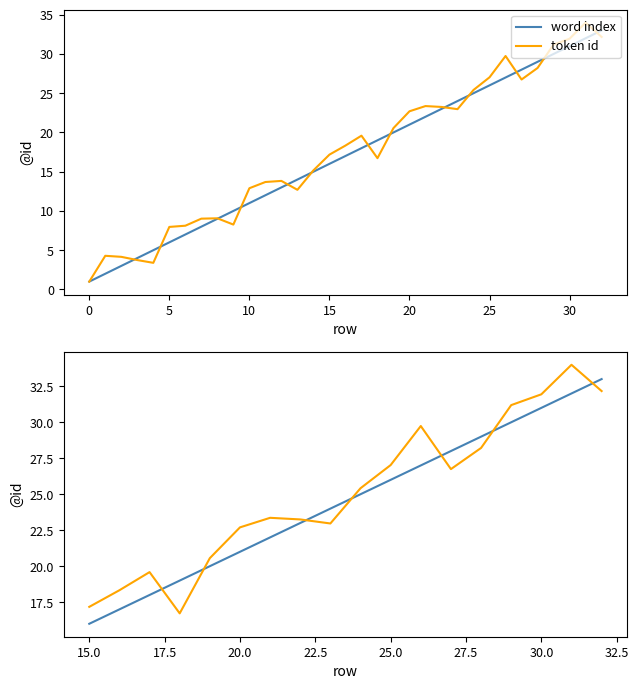

True or false: token id has a value of 15.4 at 14.

False